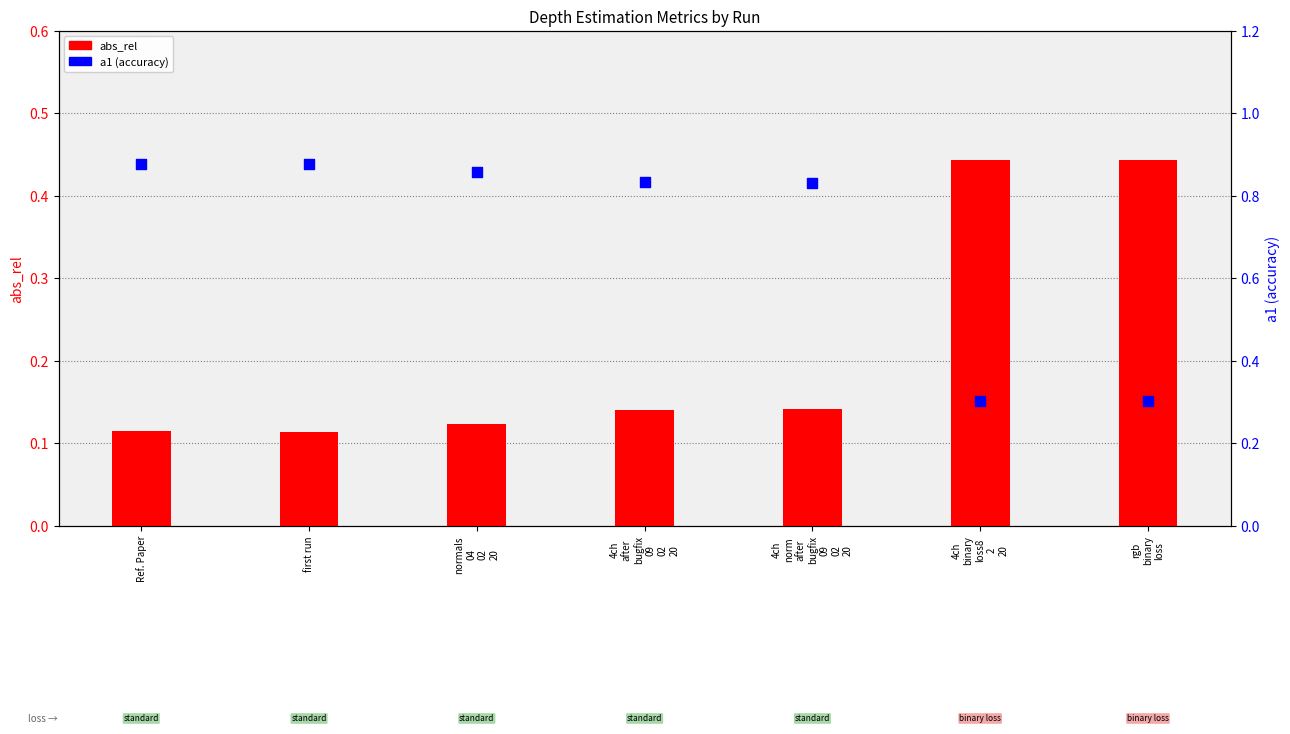

Which series contains the lowest Y value?

abs_rel